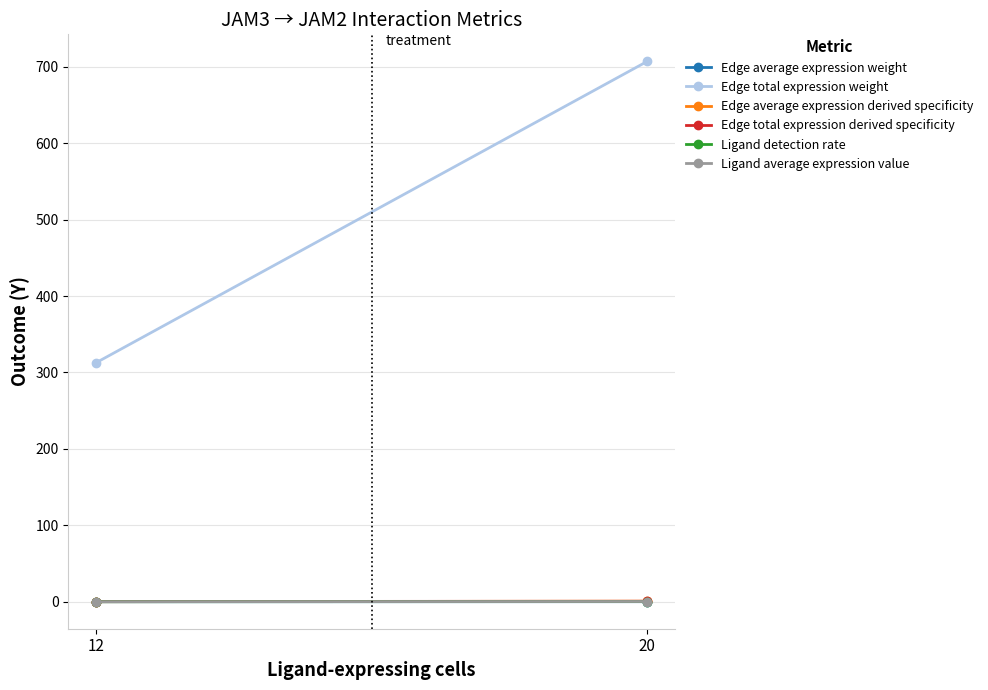

What is the sum of the Edge total expression weight values at 12 and 20?

1019.9